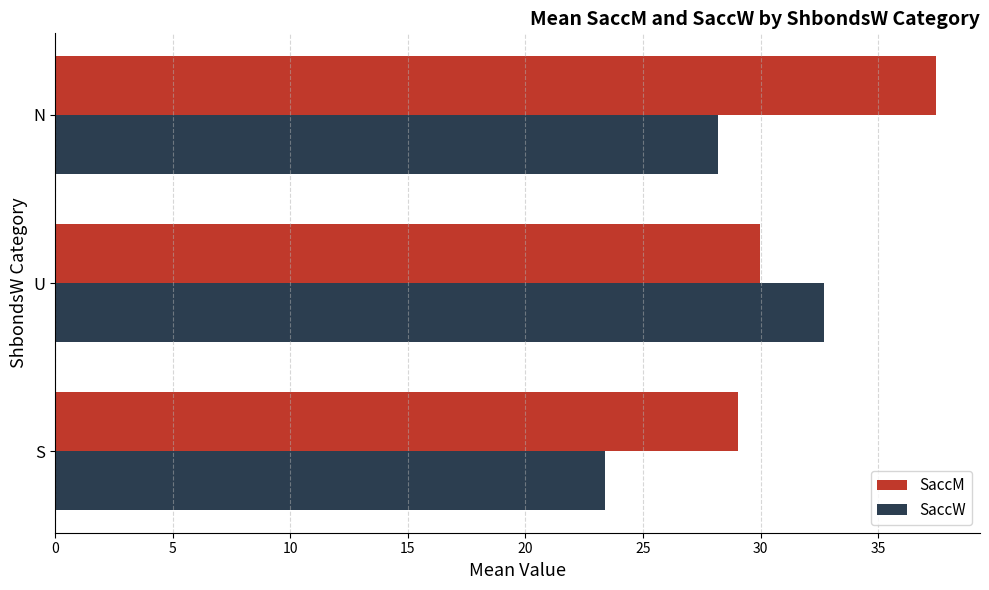

What is the greatest value displayed?

37.5